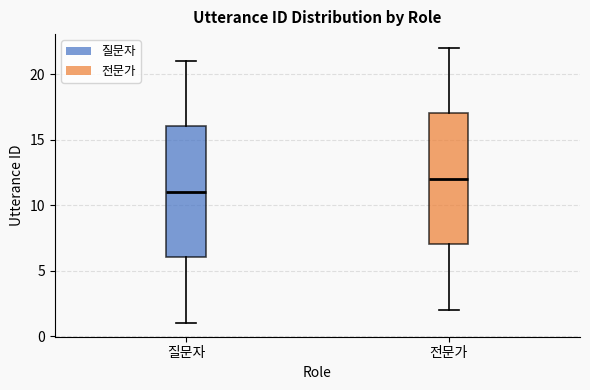

Reading left to right, transcribe this box plot: for each box, give where its median line is, the range the box spans, and where its two whiskers end, as read against the y-axis. The values are not printed on the chart, so give them approximately, as read against the axis.

질문자: median 11, box 6 to 16, whiskers 1 to 21
전문가: median 12, box 7 to 17, whiskers 2 to 22